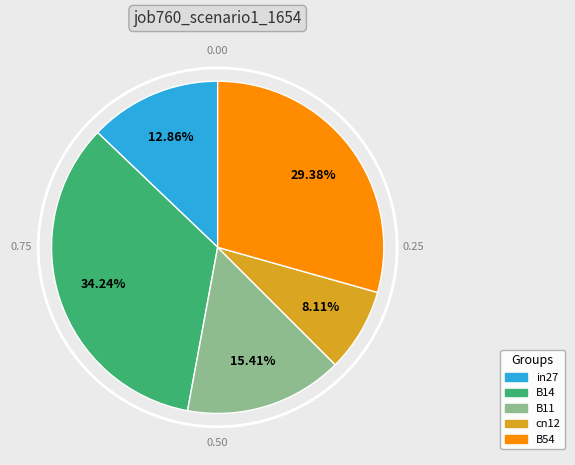

Between B14 and B54, which is larger?

B14